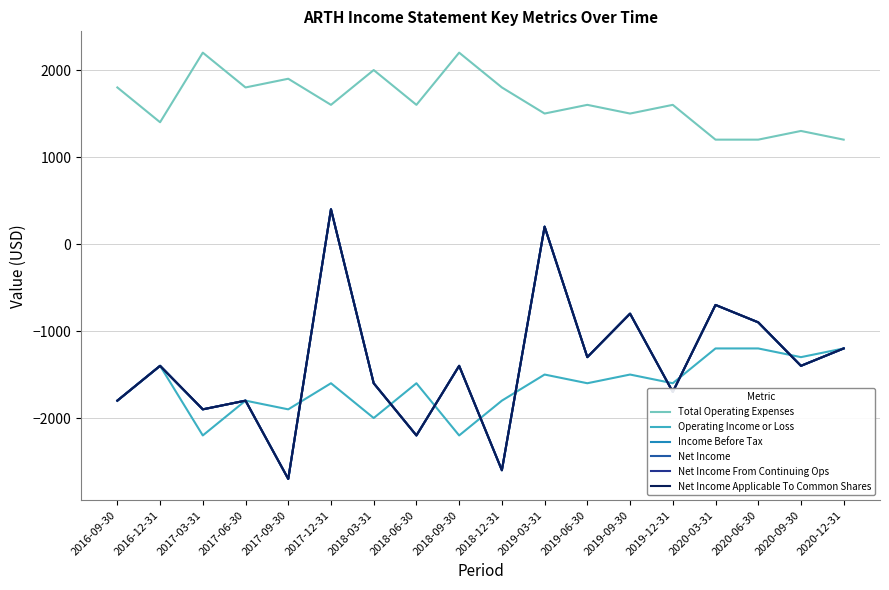

How many interior local valleys does the Net Income series have?

7